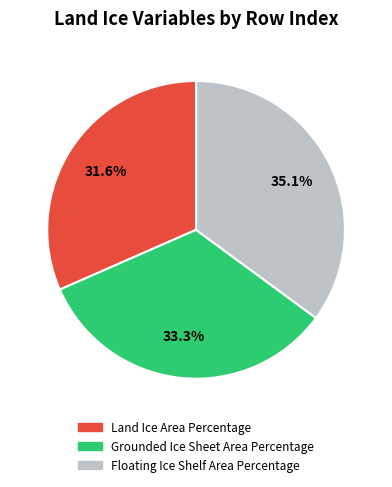

What is the smallest slice in the pie chart?

Land Ice Area Percentage